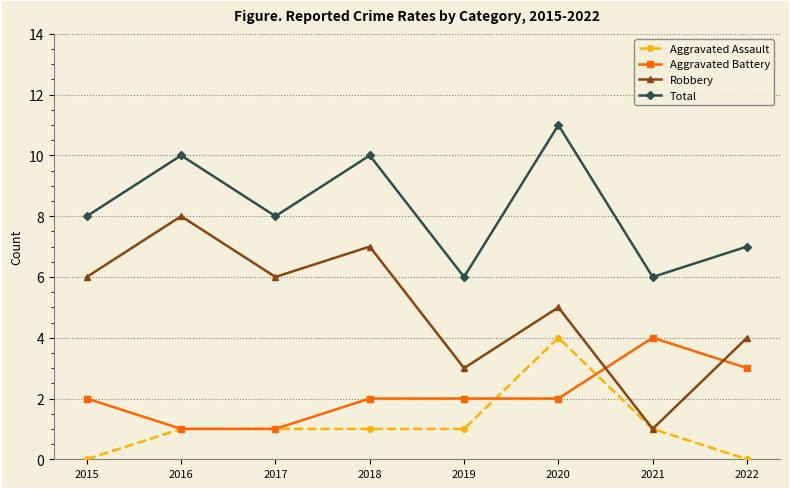

Read the Aggravated Assault value at 2020.

4